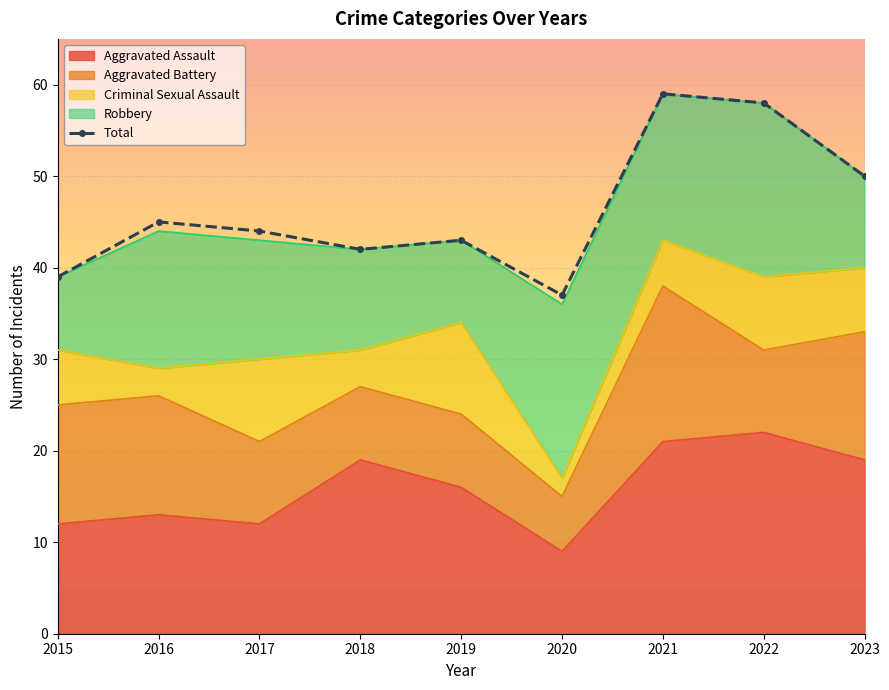

What is the difference between the maximum and second lowest values?

20